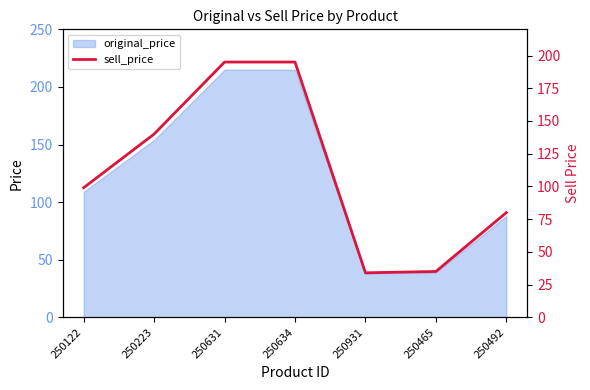

How many interior local valleys (lower than both neighbors) does the data have?

1